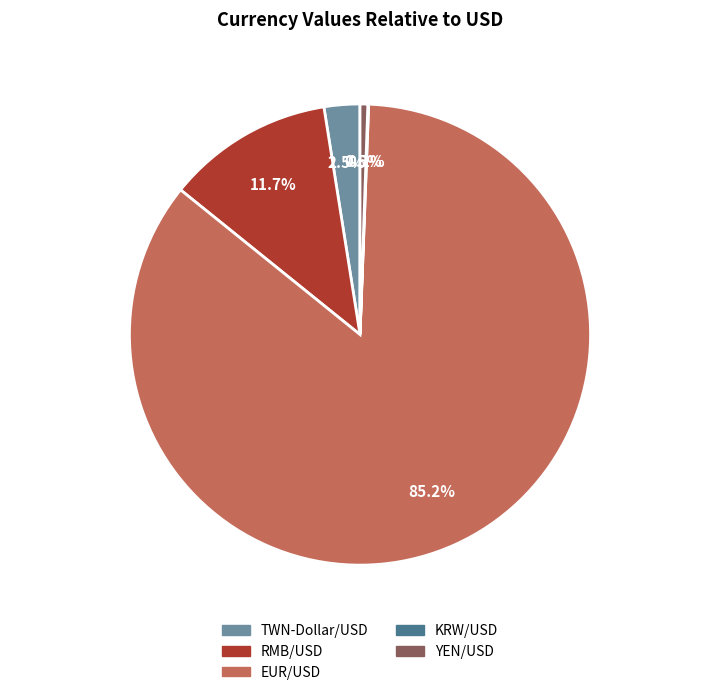

Which category has the biggest portion of the pie?

EUR/USD